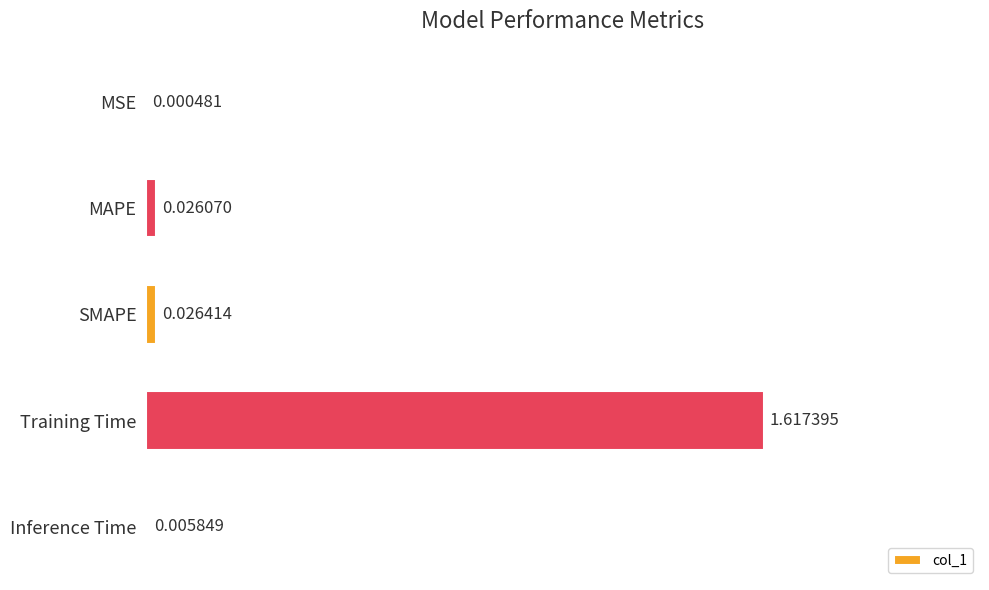

What is the change in value from MSE to Training Time?

+1.6